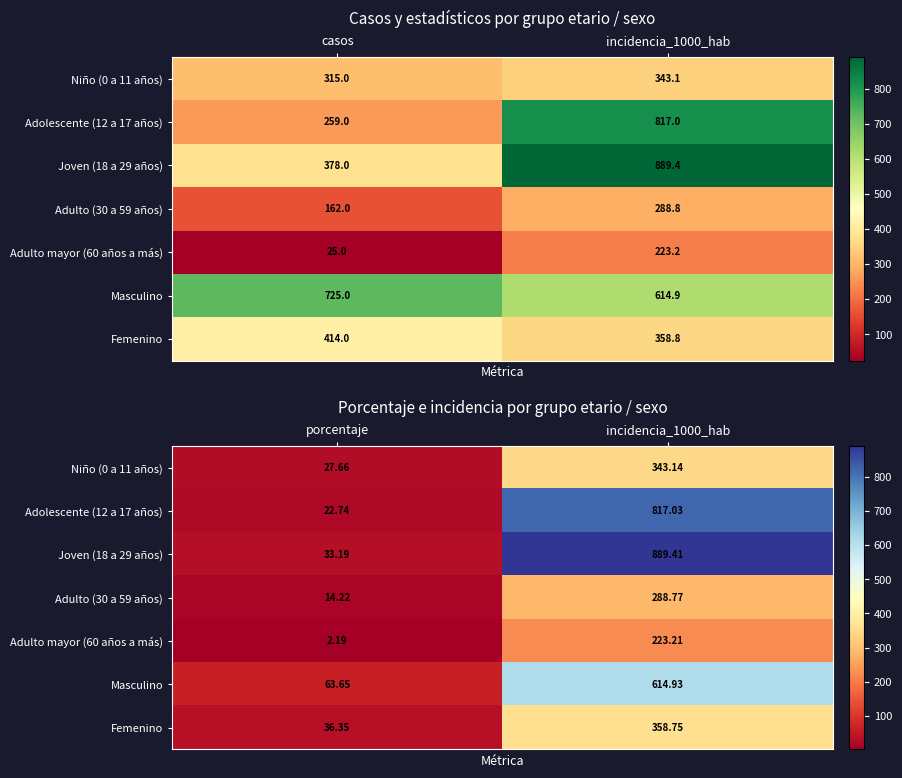

How many distinct data groups are displayed?

7